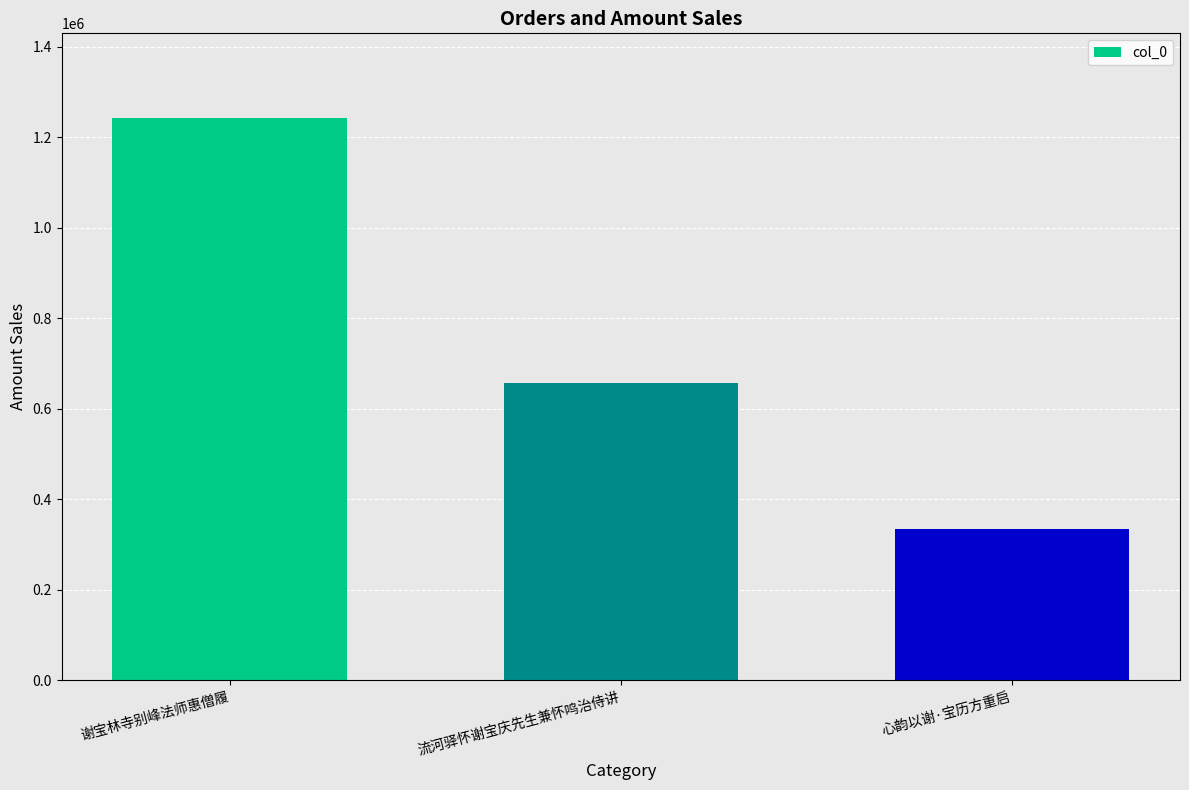

Count the values in the range 335266 to 1242814.

3